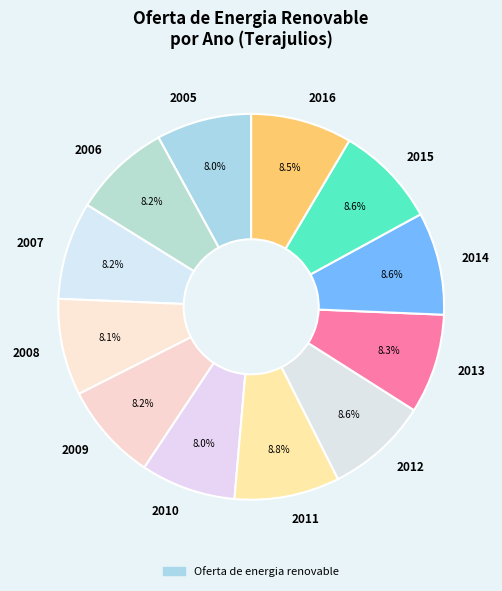

Between 2005 and 2011, which is larger?

2011